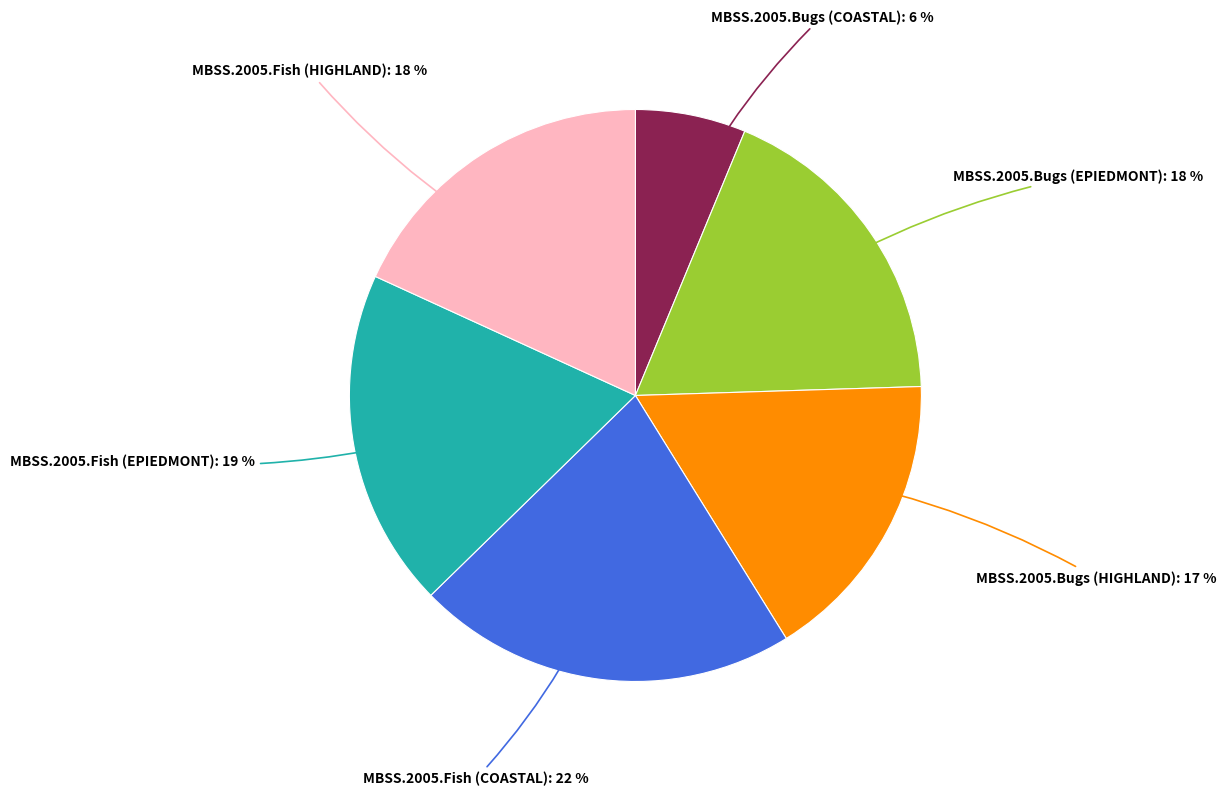

Does any single category account for the majority?

No